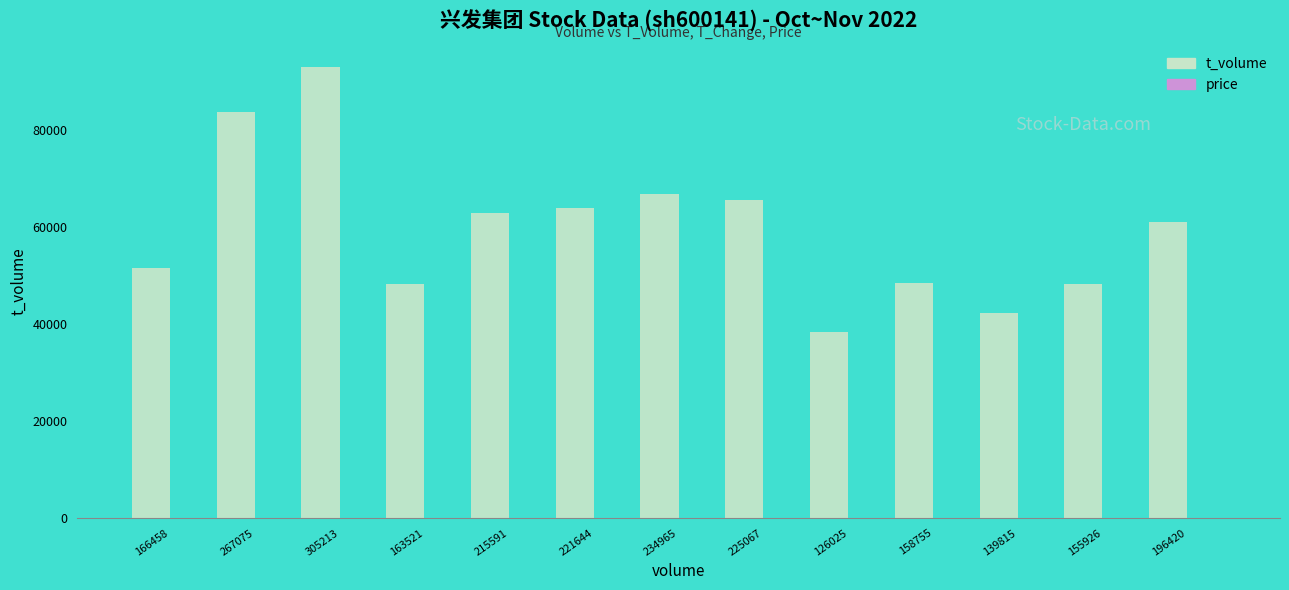

At which category does the chart reach its peak across all series?

305213